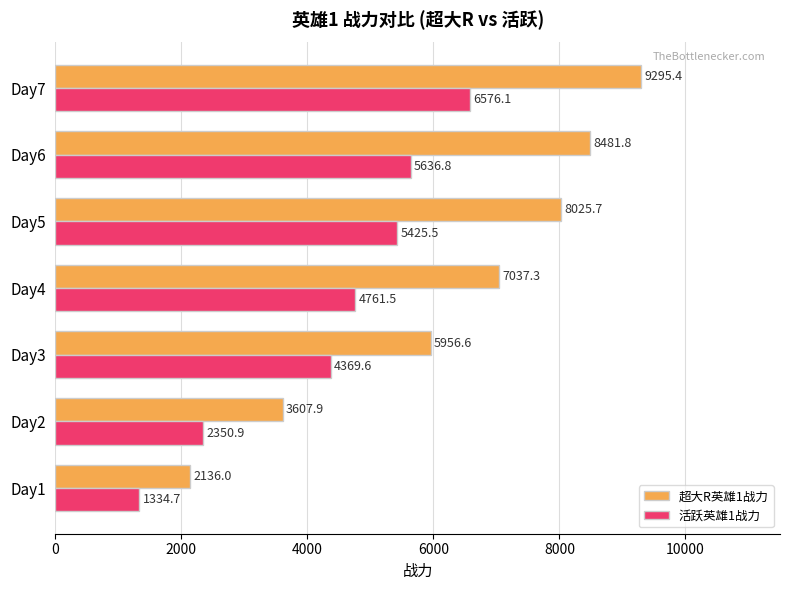

What are all the series names shown in the legend?

超大R英雄1战力, 活跃英雄1战力